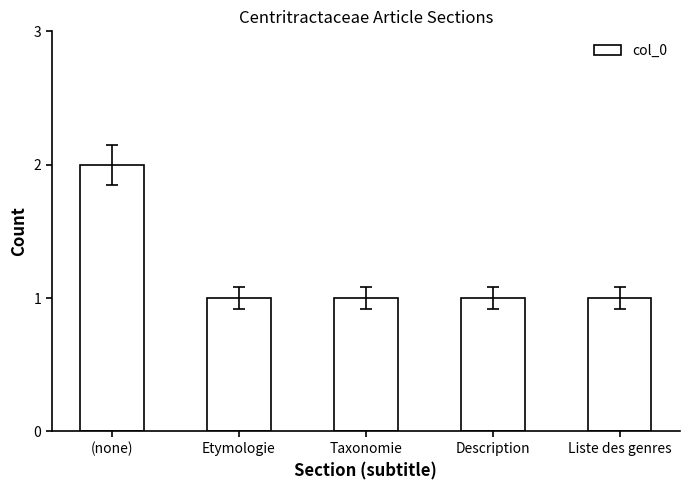

Approximately how many times larger is the value at Taxonomie compared to (none)?

0.5